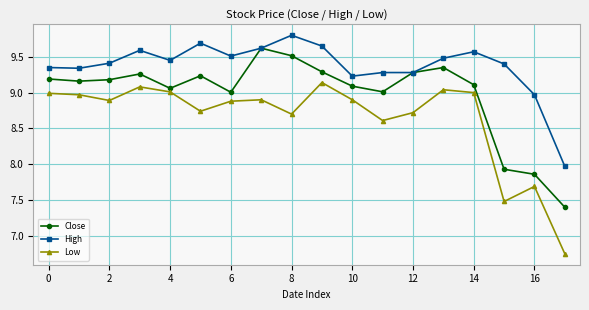

What is the difference between the maximum and minimum values in the High series?

1.8